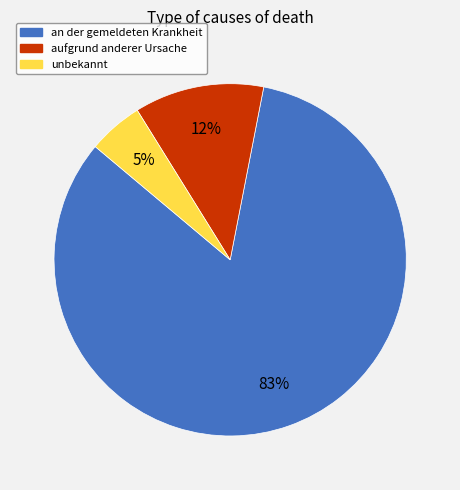

Does any single category account for the majority?

Yes